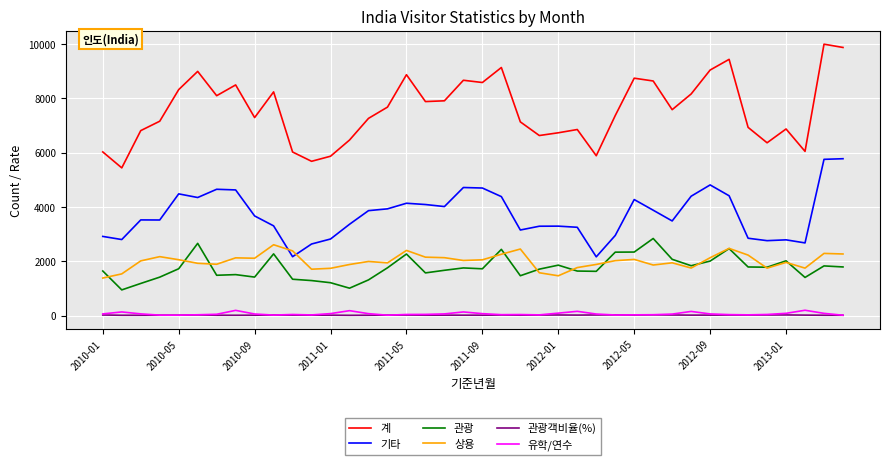

Does the chart have visible grid lines?

Yes